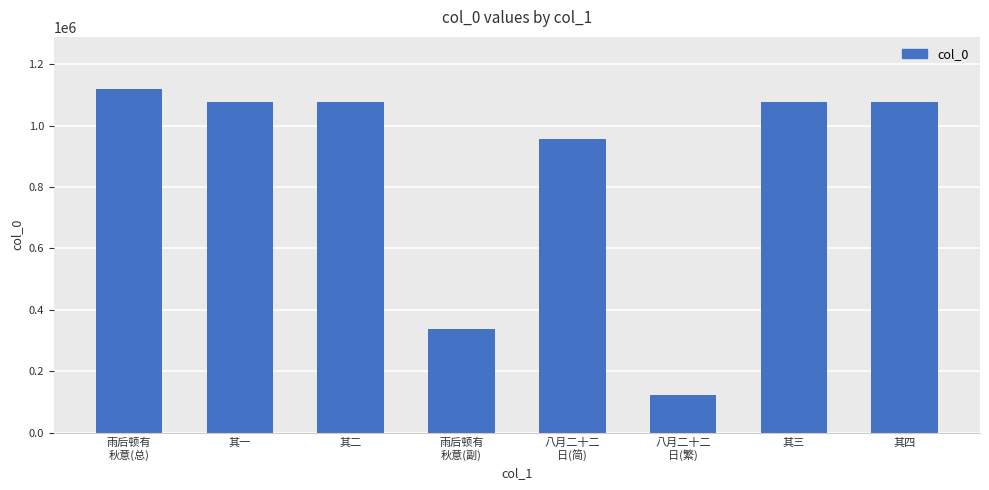

Approximately how many times larger is the value at 其一 compared to 其四?

1.0